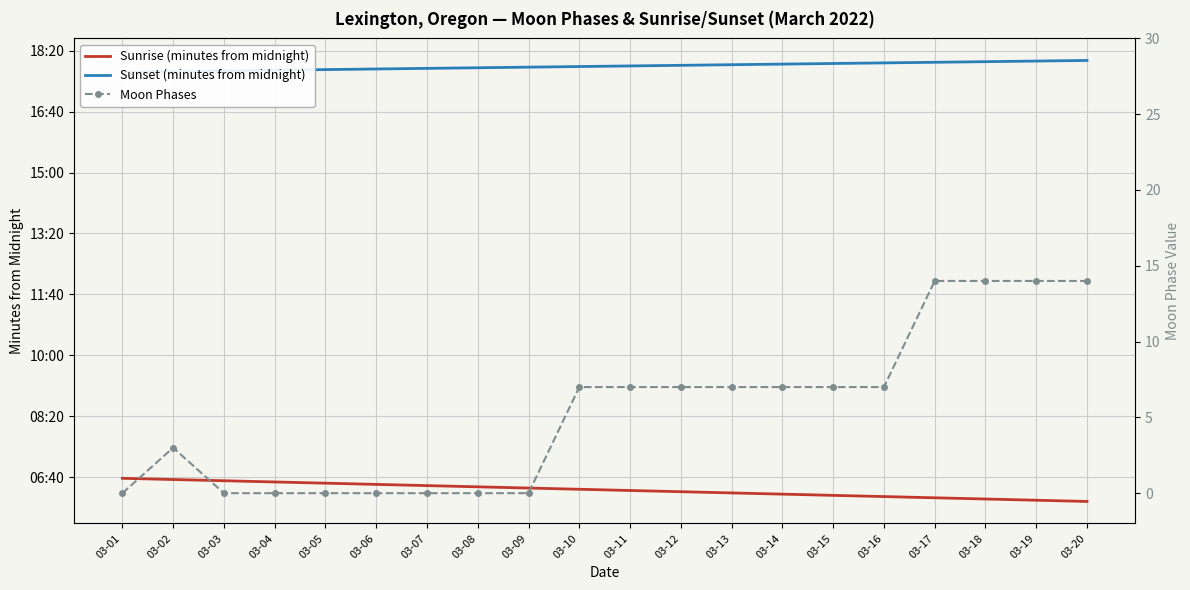

What is the maximum value shown in the chart?

1084